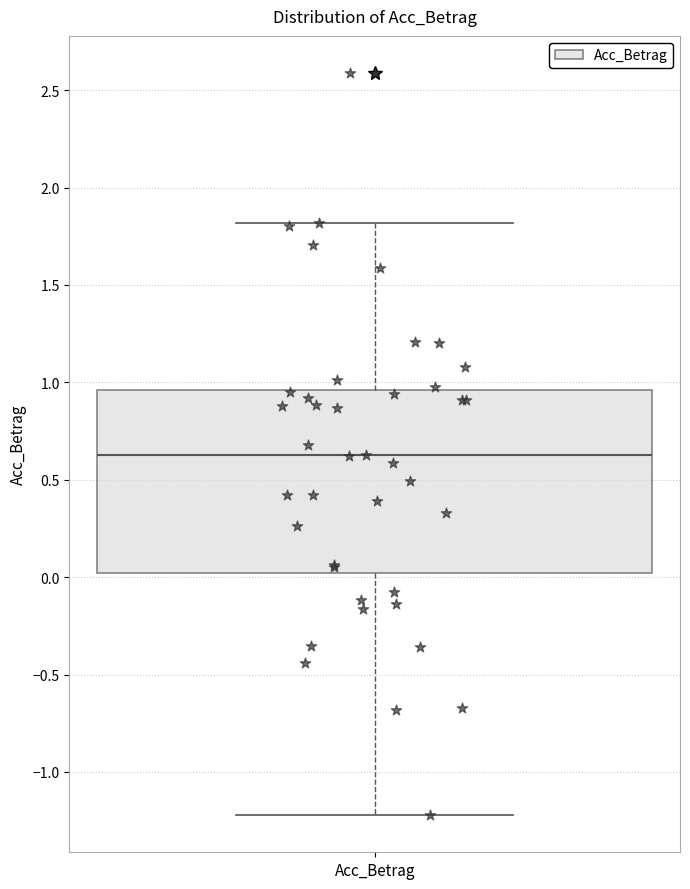

Where does the upper whisker of the box for Acc_Betrag end on the y-axis? The values are not printed on the chart, so give them approximately, as read against the axis.

1.80